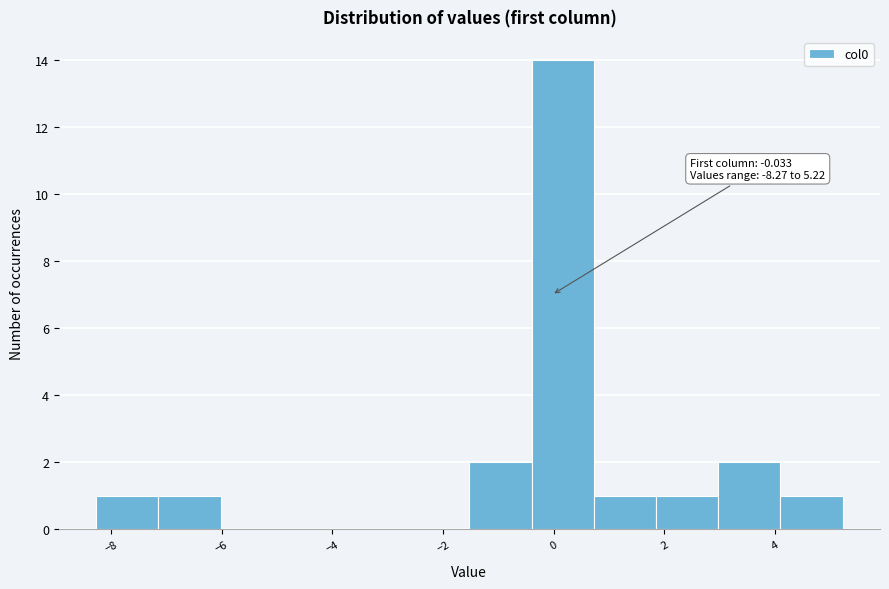

Over which range of the x-axis is the bar tallest?

-0.4 to 0.8